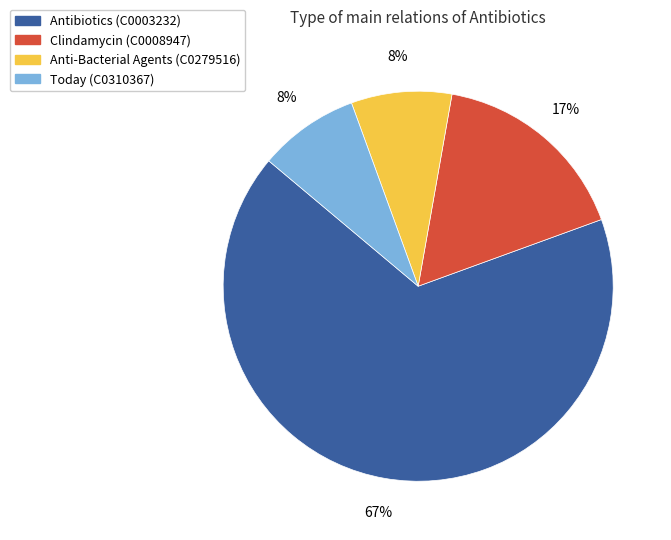

To the nearest percent, what portion does Antibiotics (C0003232) represent?

67%